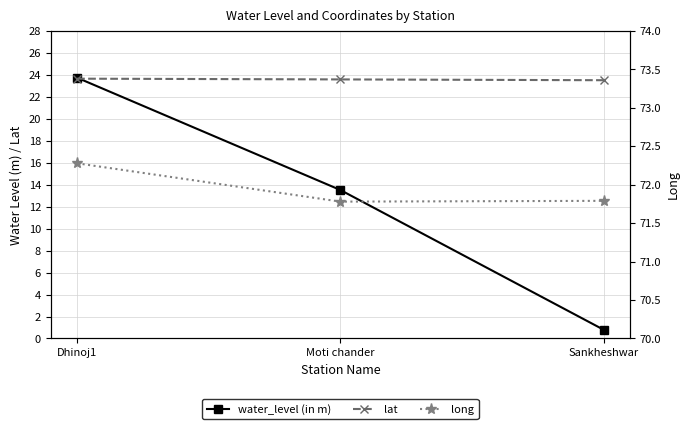

What is the minimum value for water_level (in m)?

0.8